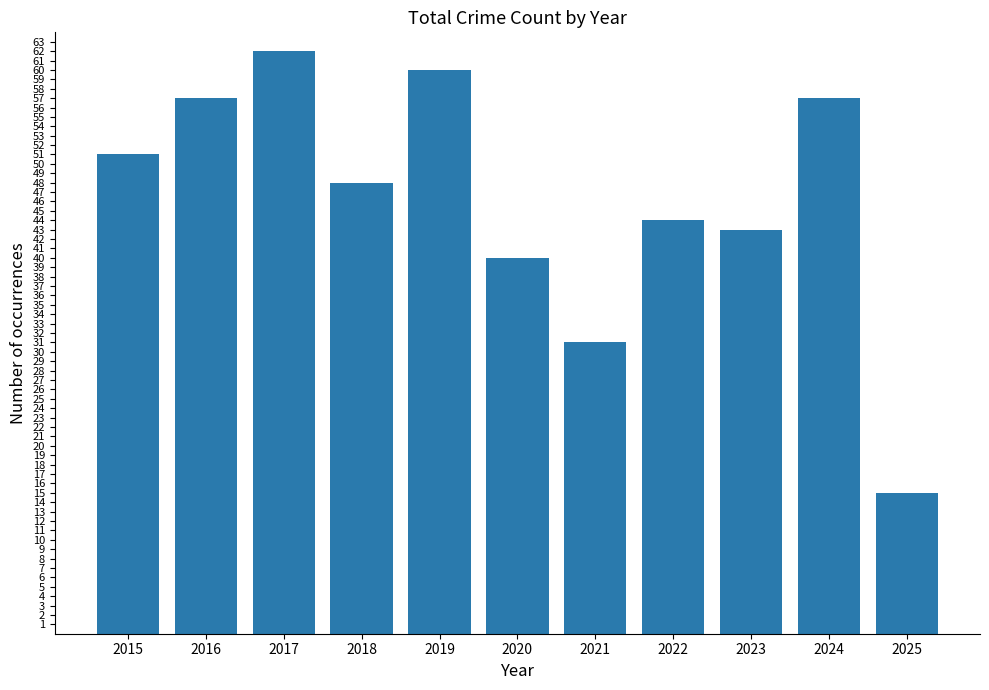

Reading left to right, transcribe all the data shown in this chart.

2015=51	2016=57	2017=62	2018=48	2019=60	2020=40	2021=31	2022=44	2023=43	2024=57	2025=15